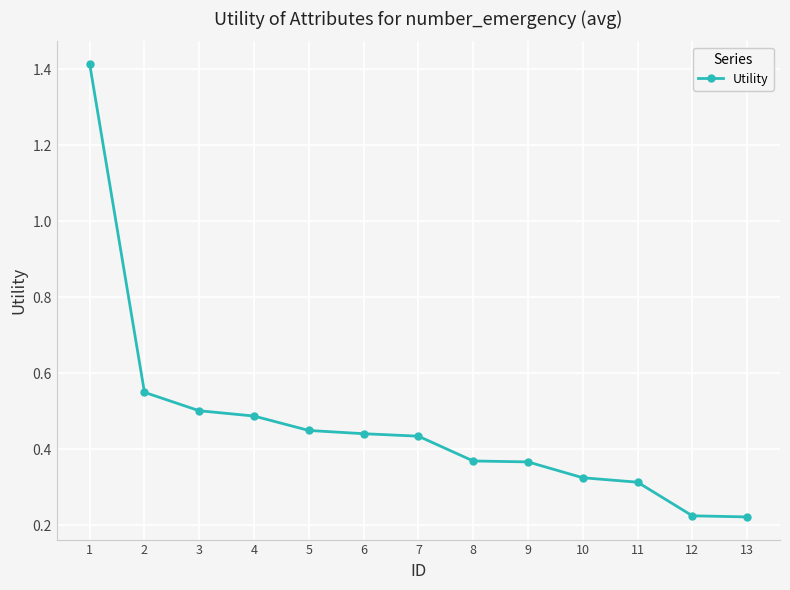

What is the sum of the values at 10 and 9?

0.7